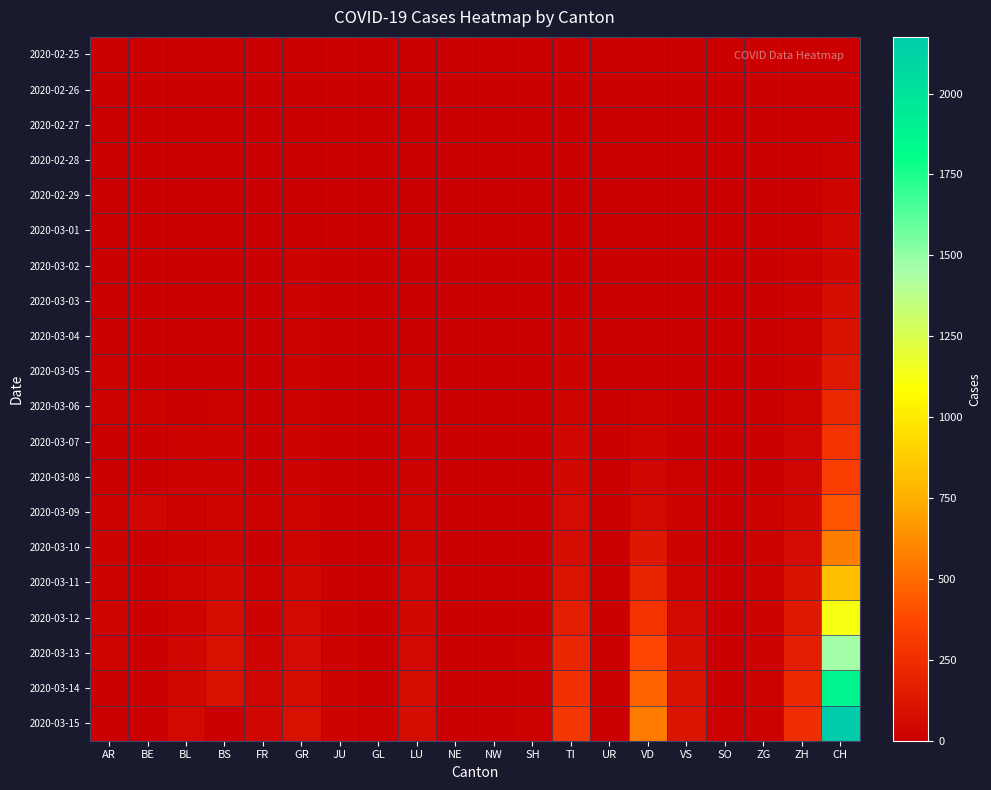

The 2020-03-05 series shows 6 at JU. True or false?

False